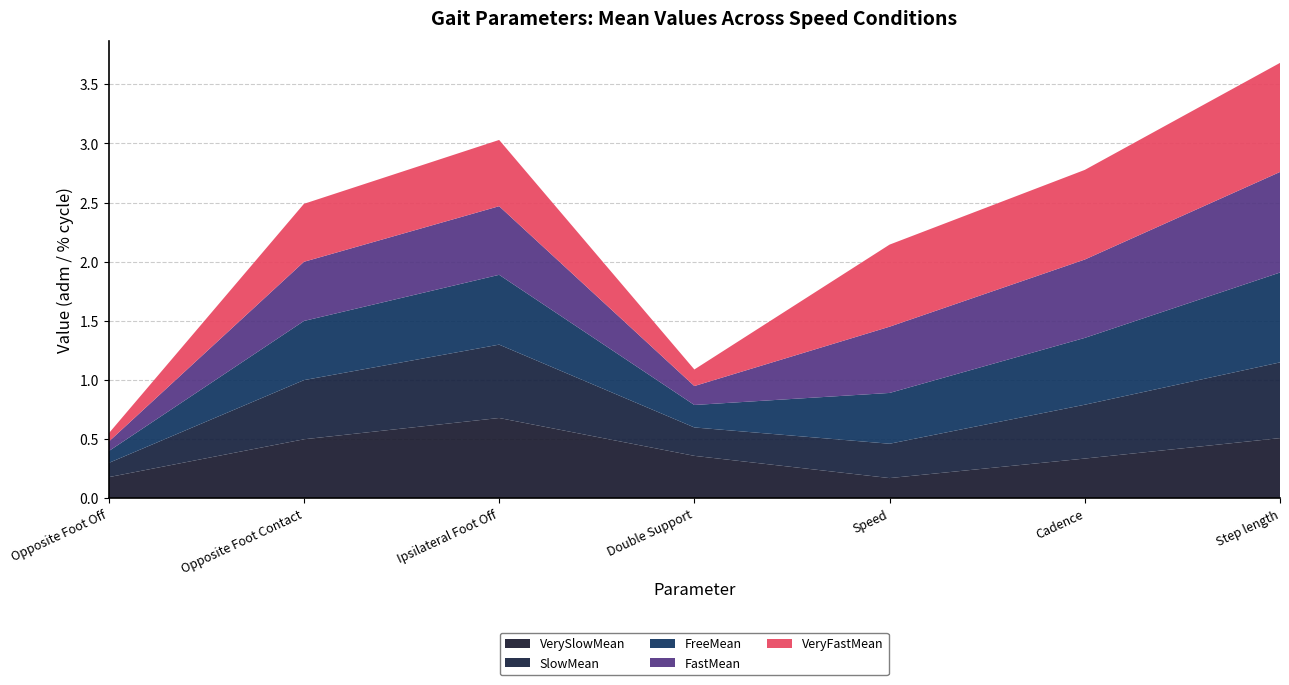

Reading left to right, list all the values displayed in this chart.

VerySlowMean: 0.2	0.5	0.7	0.4	0.2	0.3	0.5
SlowMean: 0.1	0.5	0.6	0.2	0.3	0.5	0.6
FreeMean: 0.1	0.5	0.6	0.2	0.4	0.6	0.8
FastMean: 0.1	0.5	0.6	0.2	0.6	0.7	0.8
VeryFastMean: 0.1	0.5	0.6	0.1	0.7	0.8	0.9